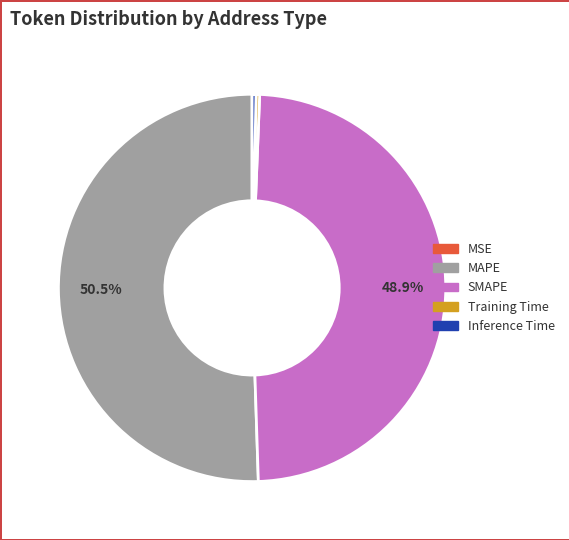

Does any single category account for the majority?

Yes